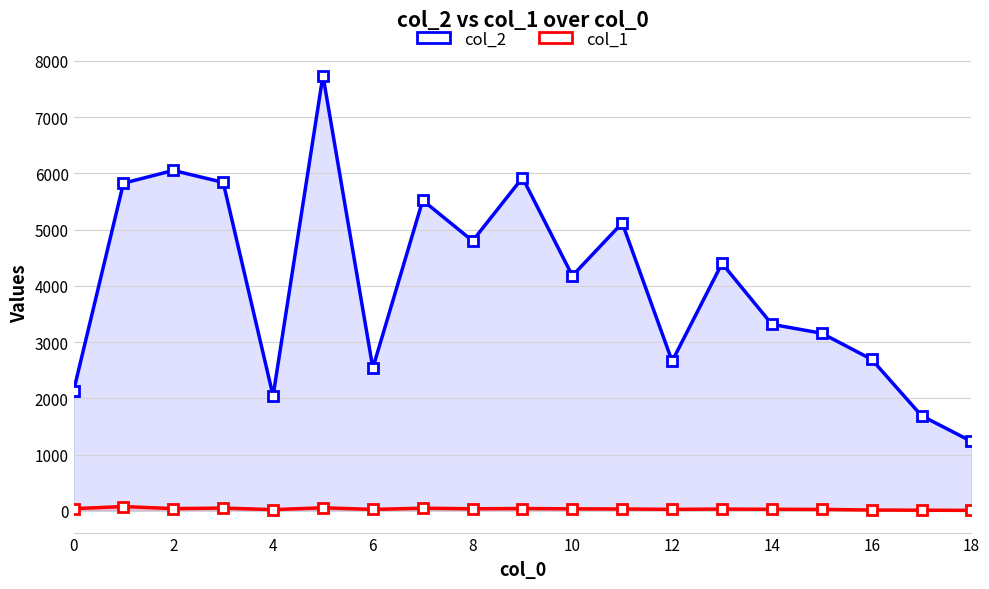

Reading left to right, transcribe all the data shown in this chart.

col_2: 2128	5823	6050	5838	2044	7737	2538	5519	4798	5921	4178	5117	2659	4398	3315	3156	2692	1690	1234
col_1: 38	76	39	49	21	54	25	47	36	41	35	33	26	31	27	25	14	11	8